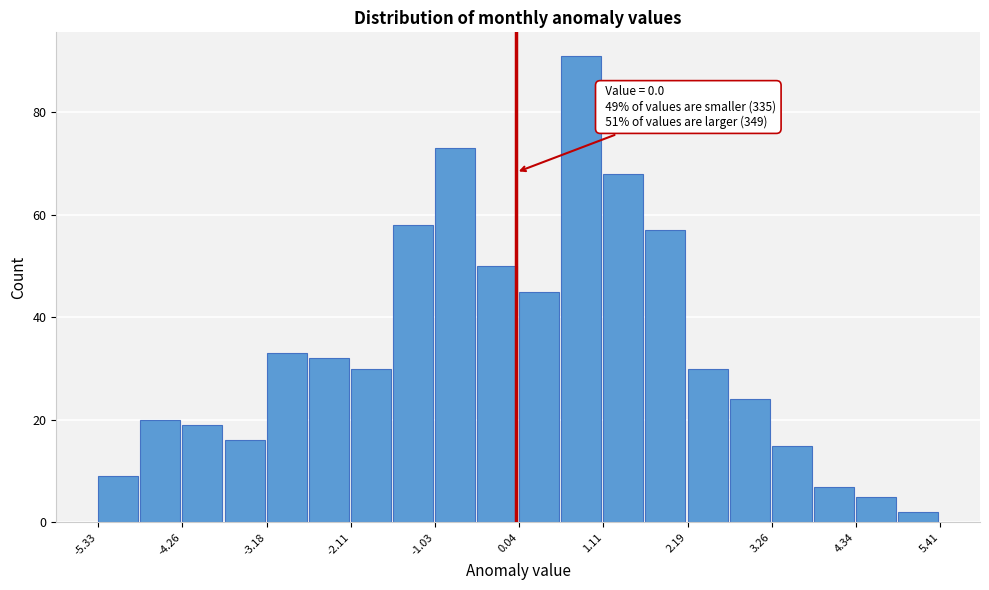

Around what value on the x-axis is the tallest bar? Give the approximate position of its centre, as read against the axis.

0.8